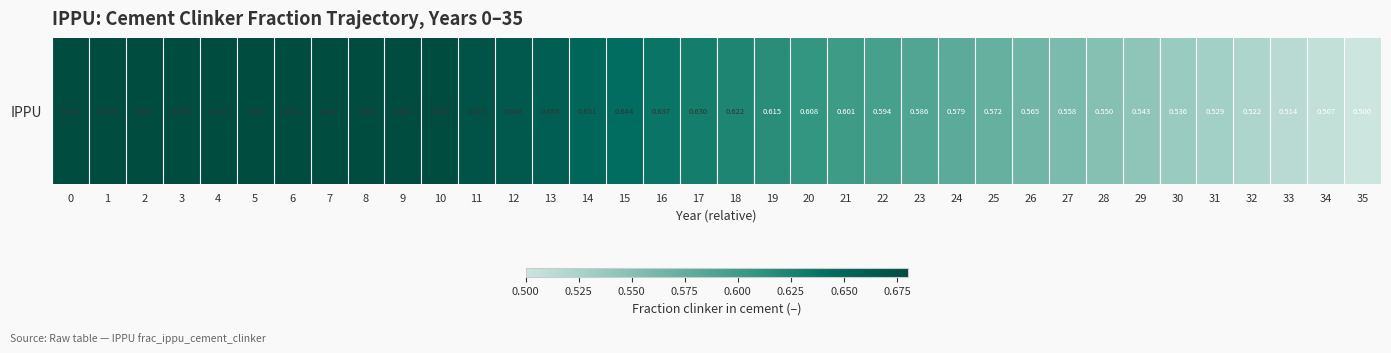

What is the change in value from 5 to 22?

-0.1